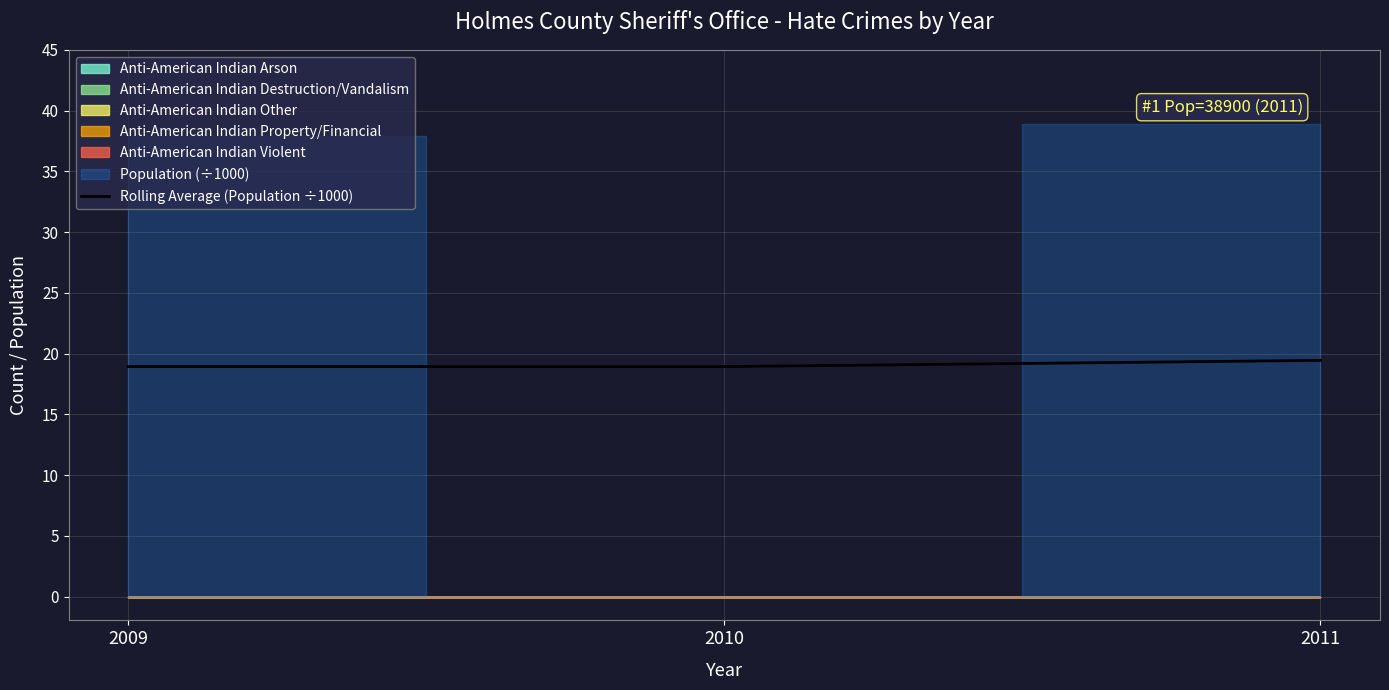

Which category has the highest value across all series?

2011